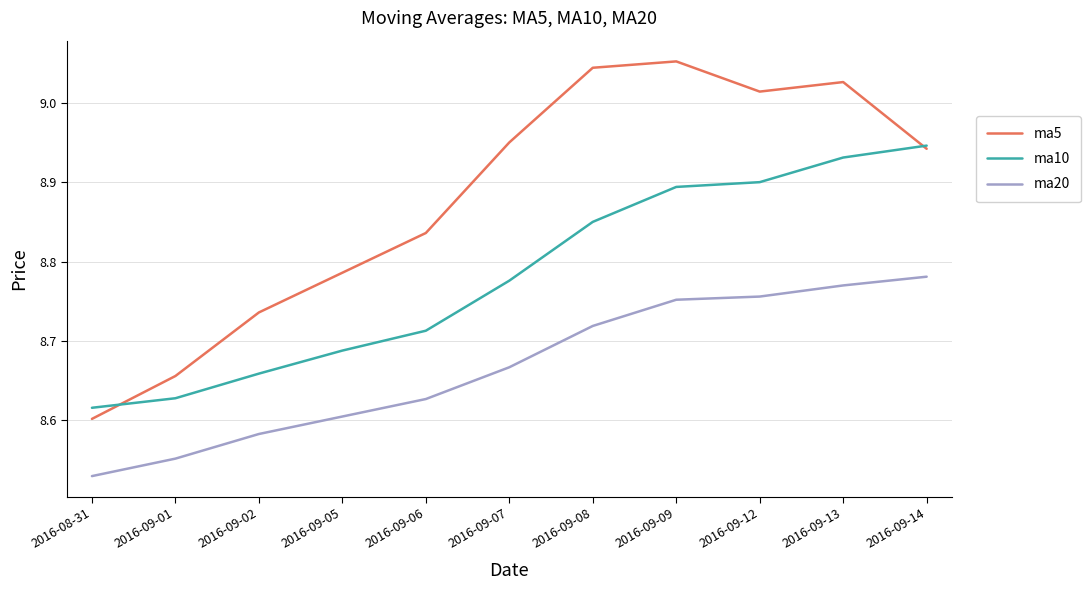

List the series in order of their overall mean, lowest first.

ma20, ma10, ma5